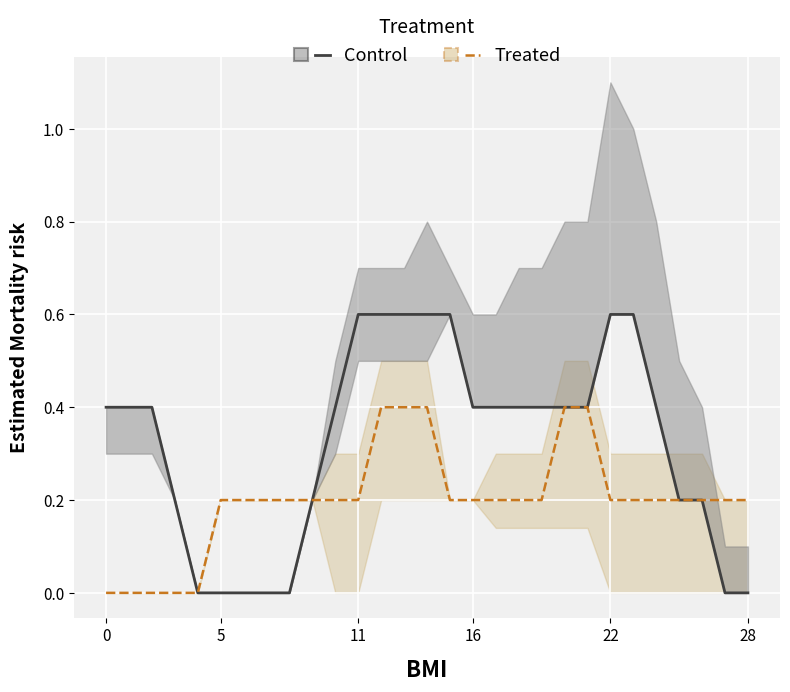

Is this an area chart (filled region under the line)?

No